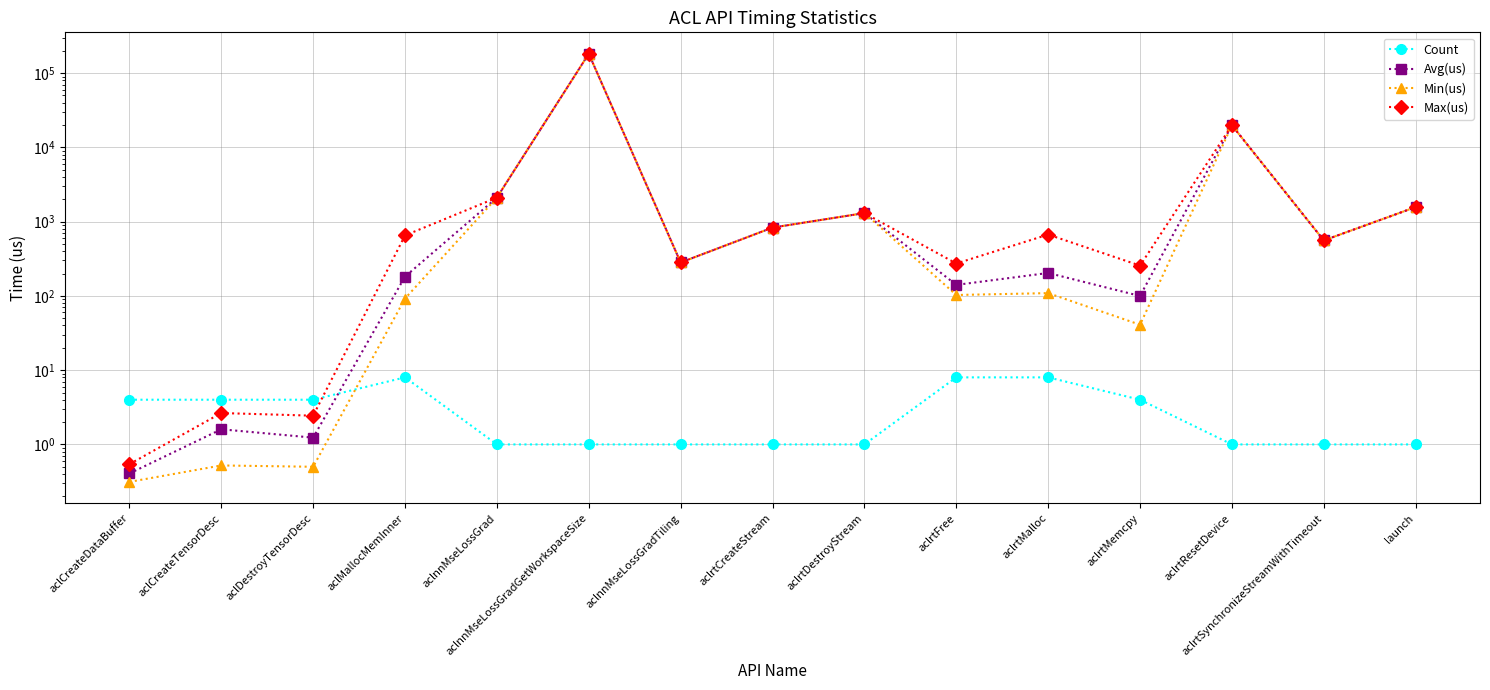

Rank the categories by Avg(us) value from highest to lowest.

aclnnMseLossGradGetWorkspaceSize, aclrtResetDevice, aclnnMseLossGrad, launch, aclrtDestroyStream, aclrtCreateStream, aclrtSynchronizeStreamWithTimeout, aclnnMseLossGradTiling, aclrtMalloc, aclMallocMemInner, aclrtFree, aclrtMemcpy, aclCreateTensorDesc, aclDestroyTensorDesc, aclCreateDataBuffer